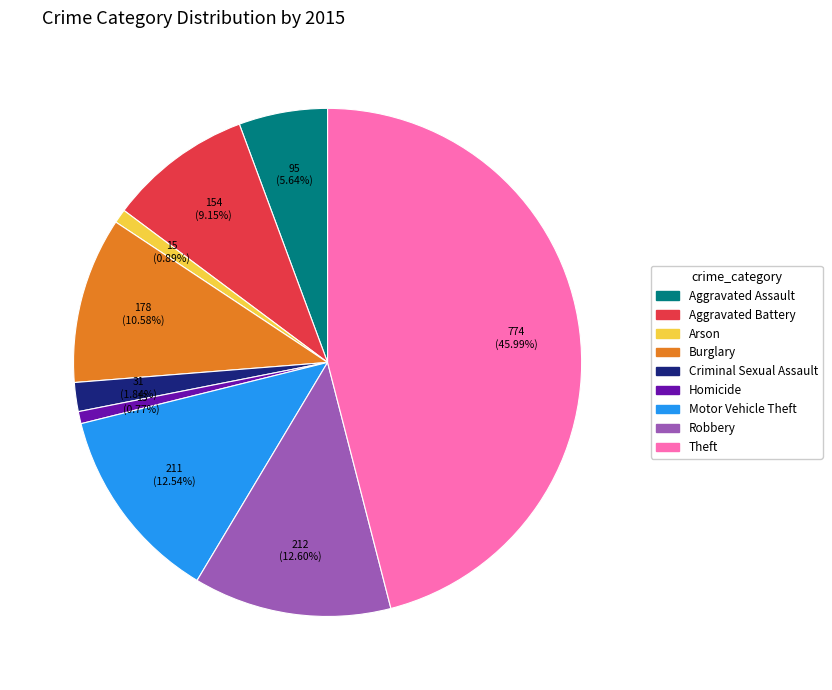

Approximately how many times larger is the value at Theft compared to Homicide?

59.5